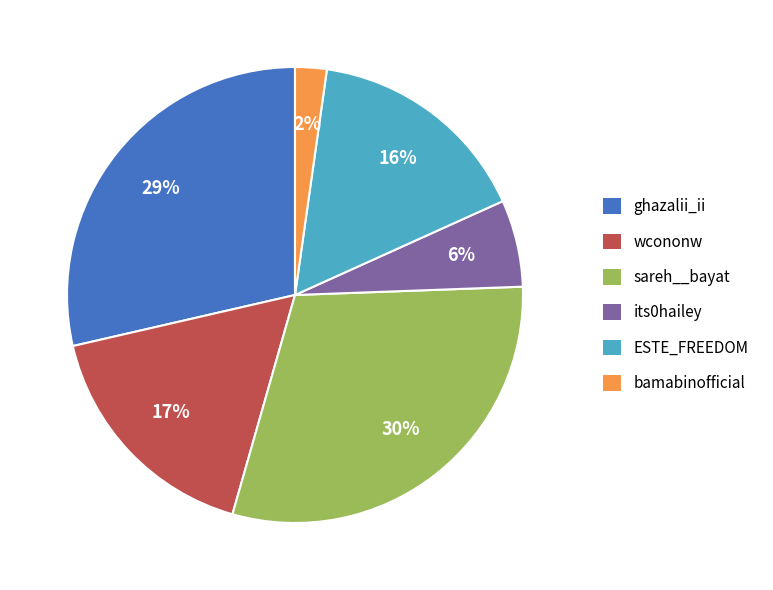

Is the sum of sareh__bayat and bamabinofficial greater than half?

No